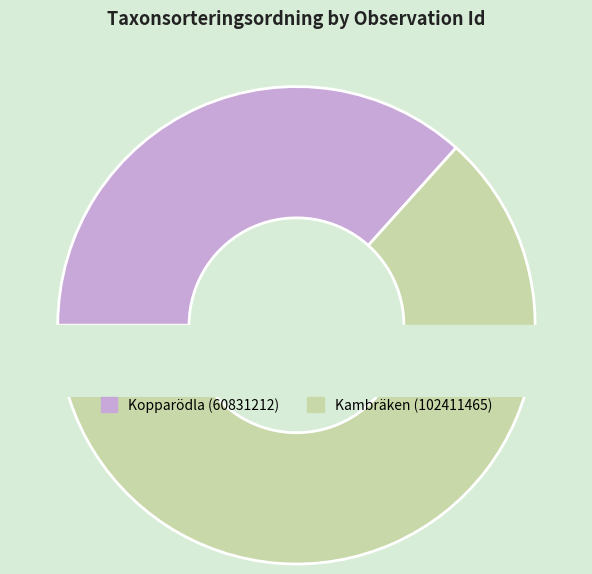

How many slices are in this pie chart?

2